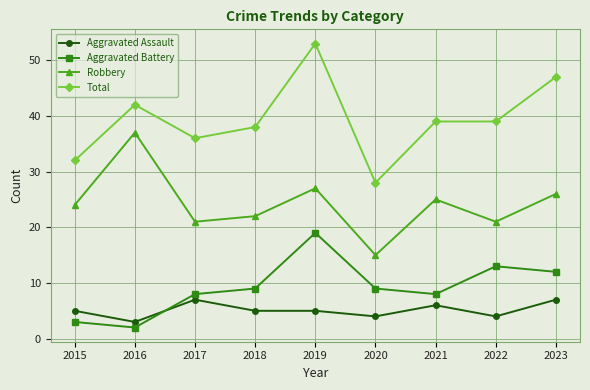

What is the total value across all series at 2018?

74